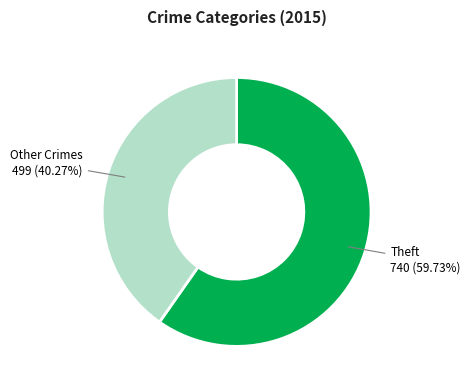

Is there a majority slice in this chart?

Yes